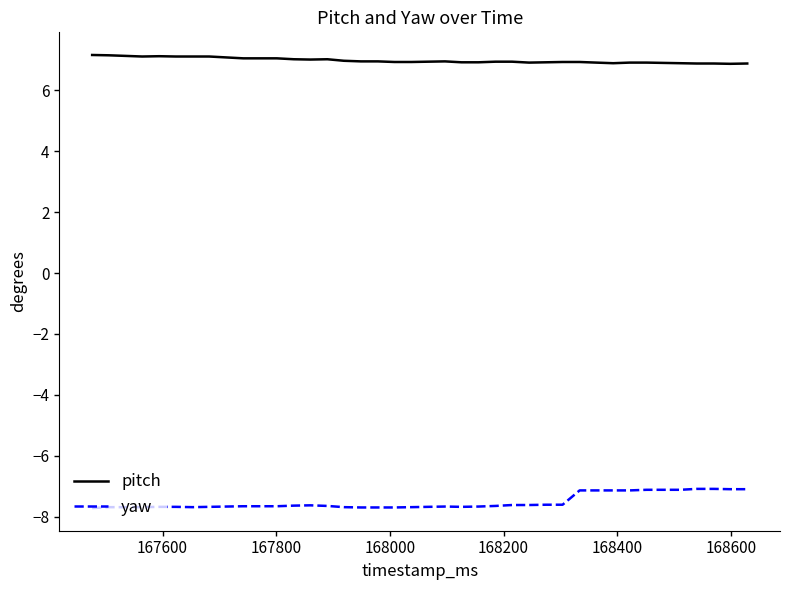

What is the minimum value for pitch?

6.9